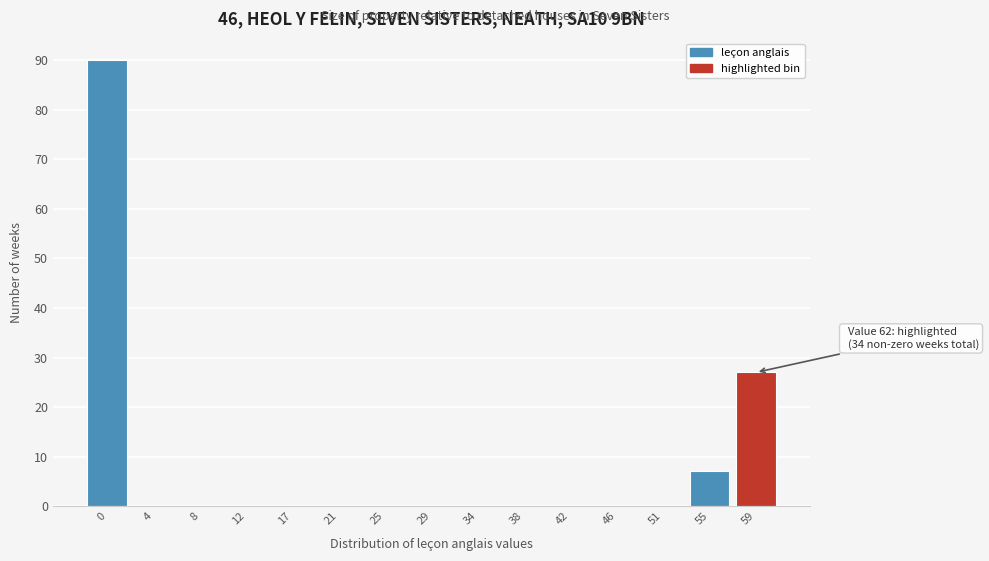

Reading left to right, list all the values displayed in this chart.

0=90	4=0	8=0	12=0	17=0	21=0	25=0	29=0	34=0	38=0	42=0	46=0	51=0	55=7	59=27